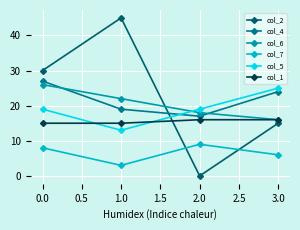

How many data points in col_4 are less than 24?

2